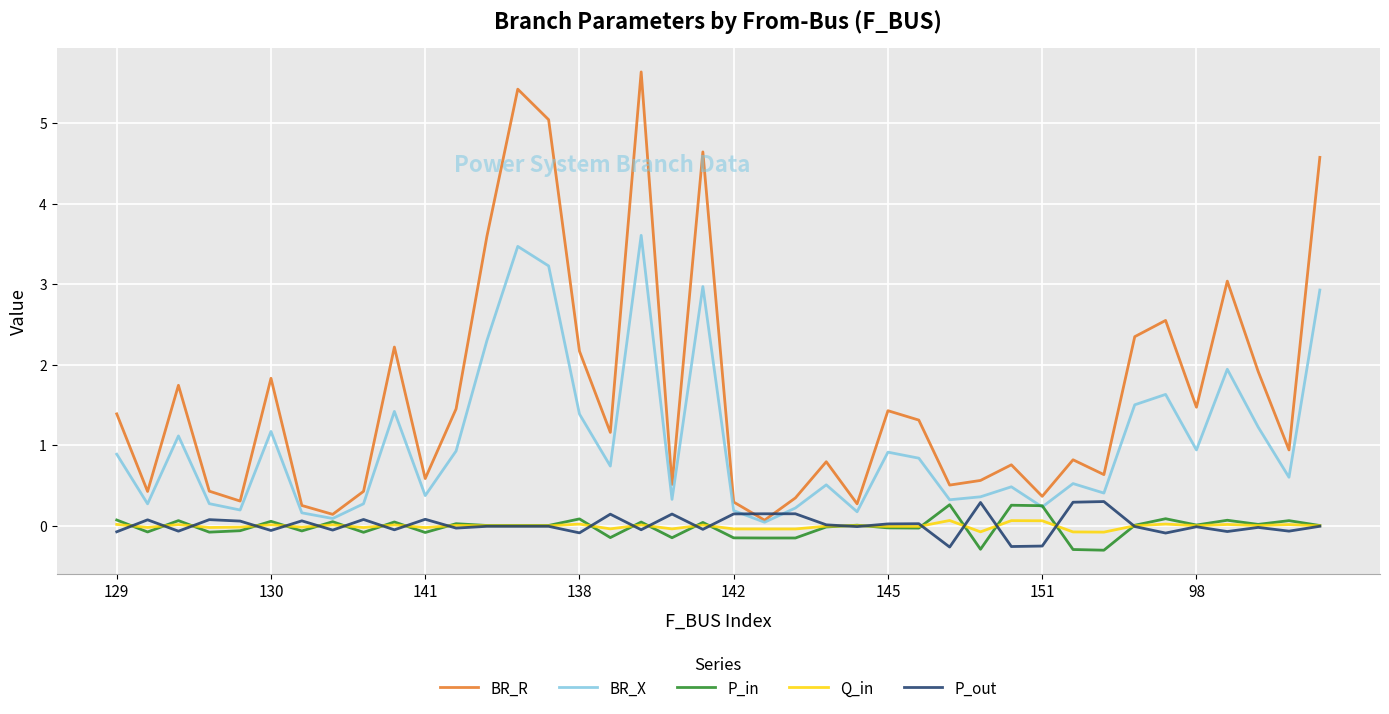

Which series has the largest range (max minus min)?

BR_R